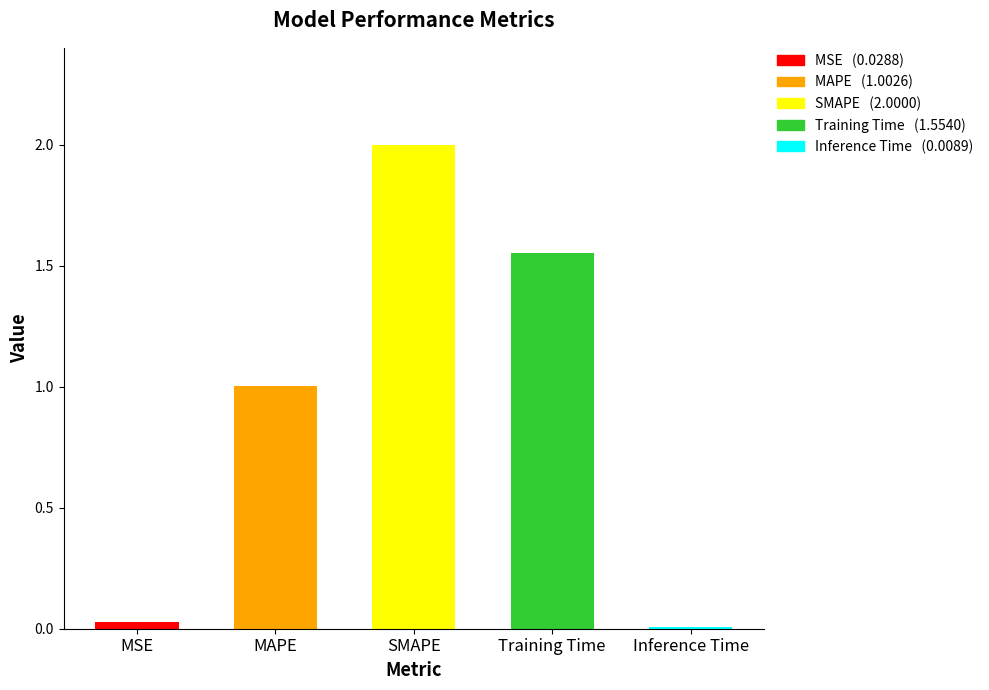

Are the bars grouped side by side (vs. stacked)?

No